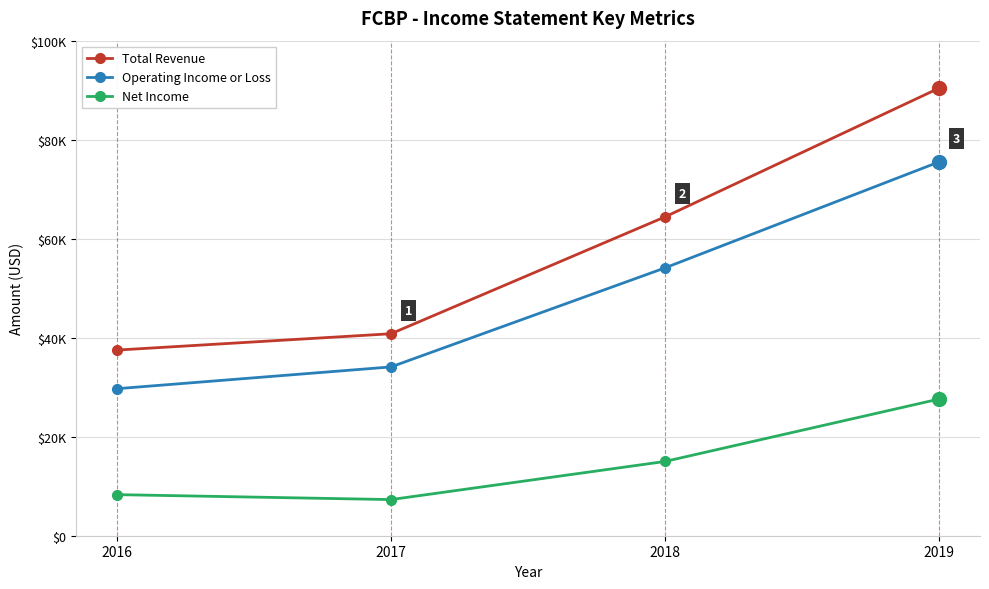

Which series has the largest range (max minus min)?

Total Revenue